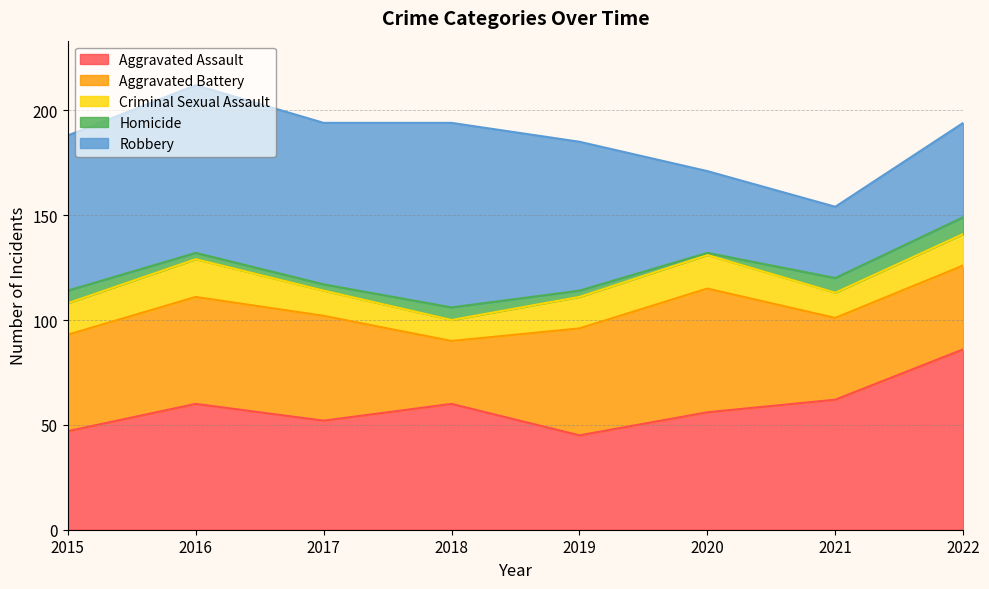

At which category does Criminal Sexual Assault reach its first local peak?

2016